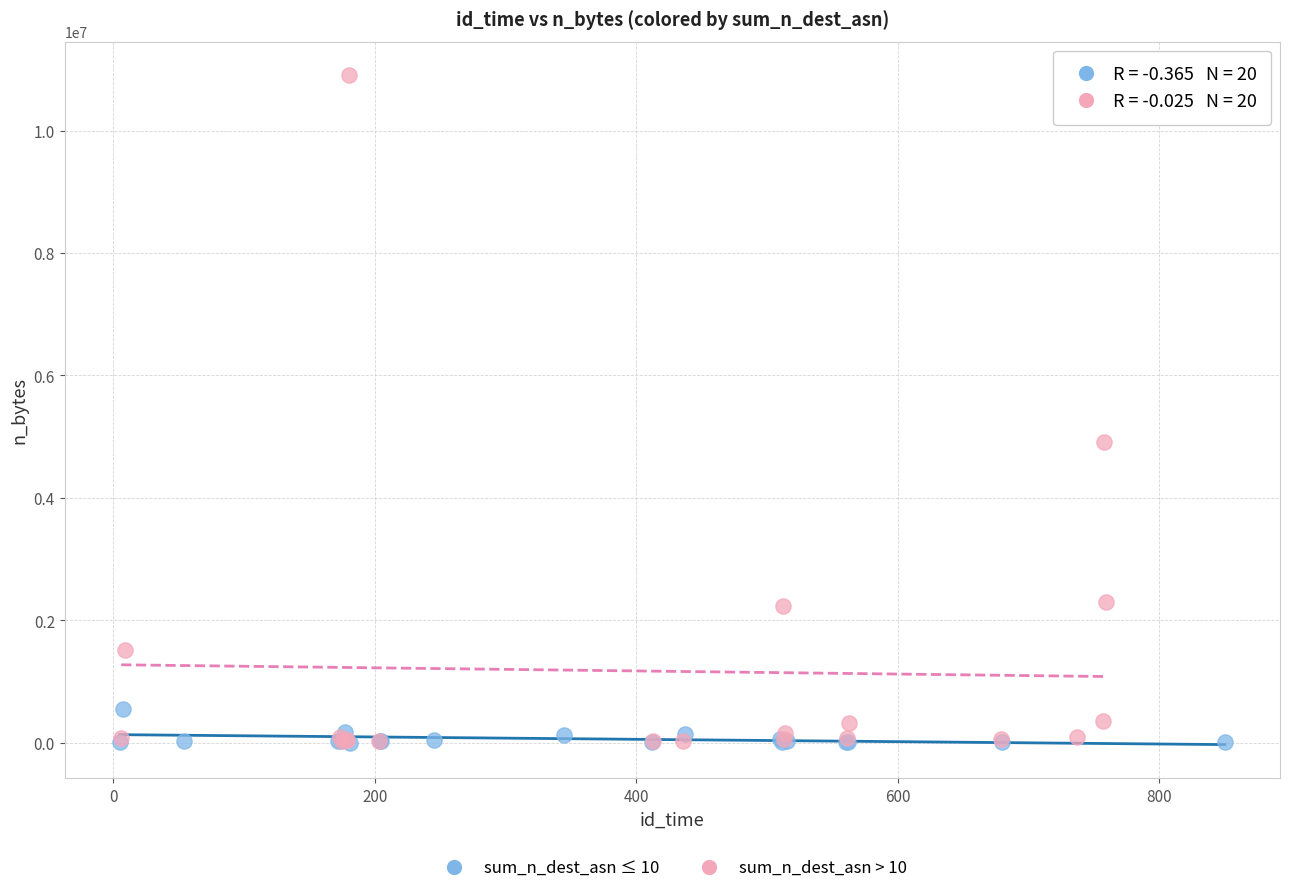

What are all the series names shown in the legend?

sum_n_dest_asn ≤ 10, sum_n_dest_asn > 10